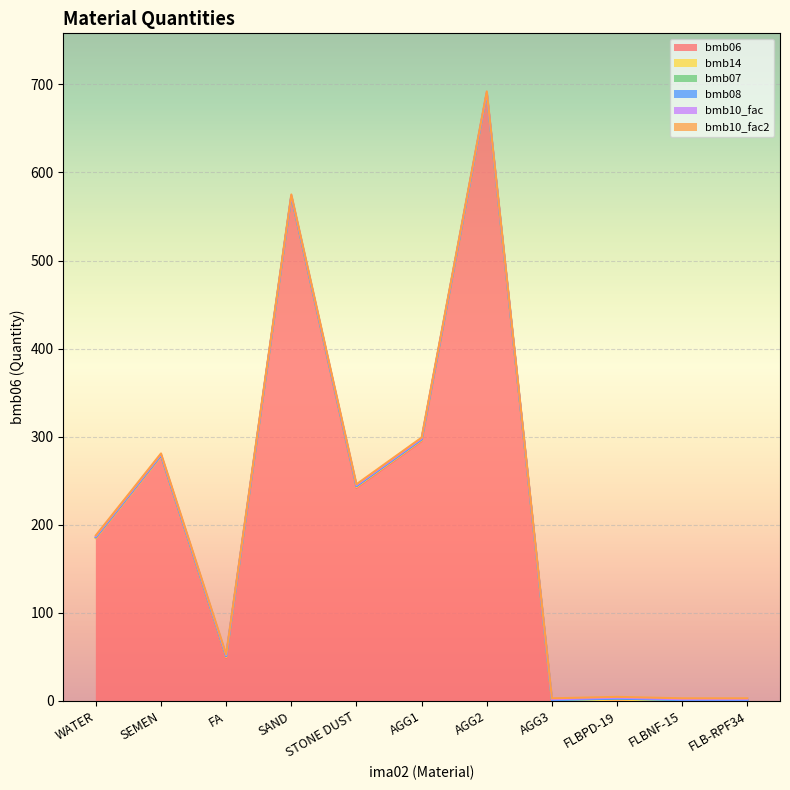

What is the value of the bmb10_fac2 point at the 9th from the left?

1.0